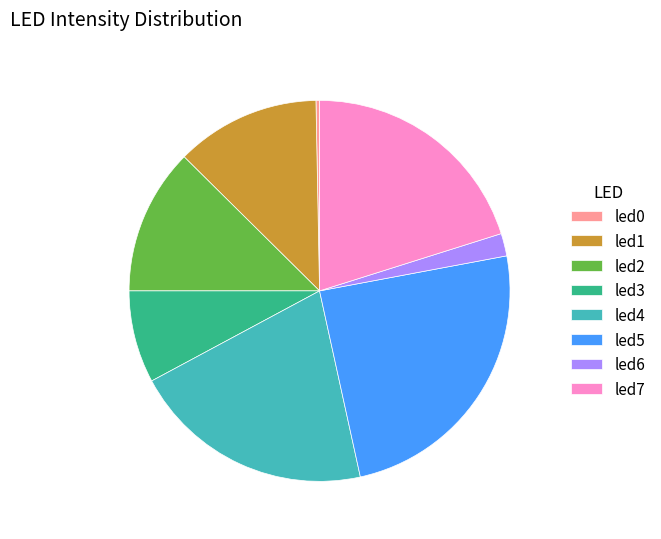

Do led6 and led3 together represent more than half of the pie?

No